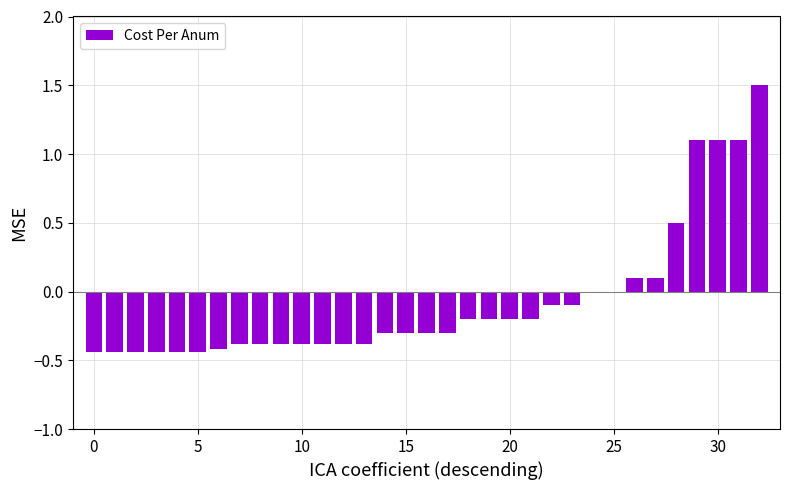

What is the sum of all values?

-2.4